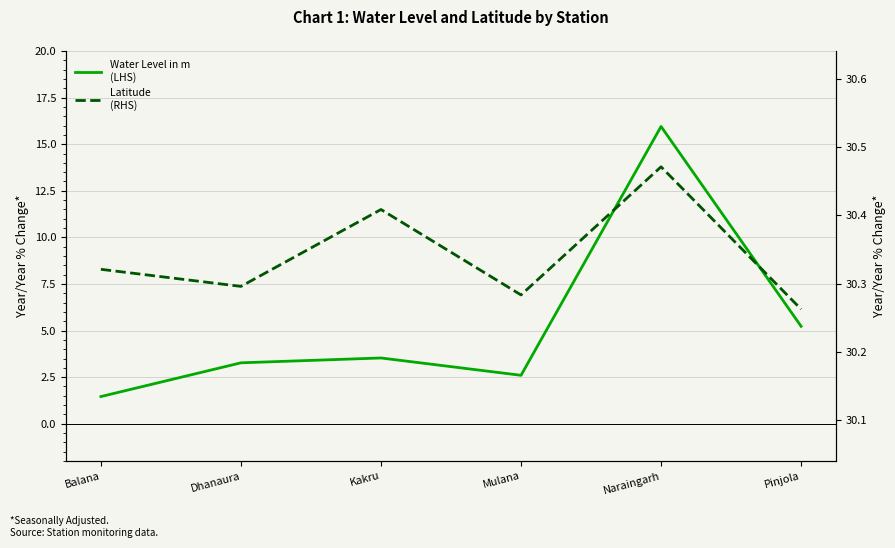

At which category is the sum across all series the highest?

Naraingarh